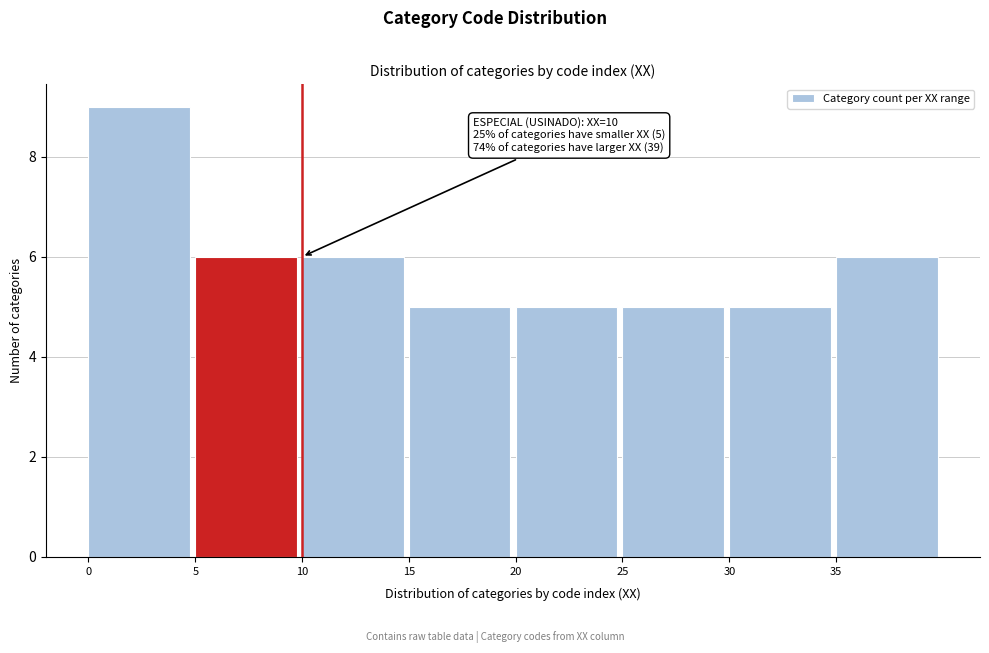

Which range on the x-axis has the tallest bar?

0 to 5